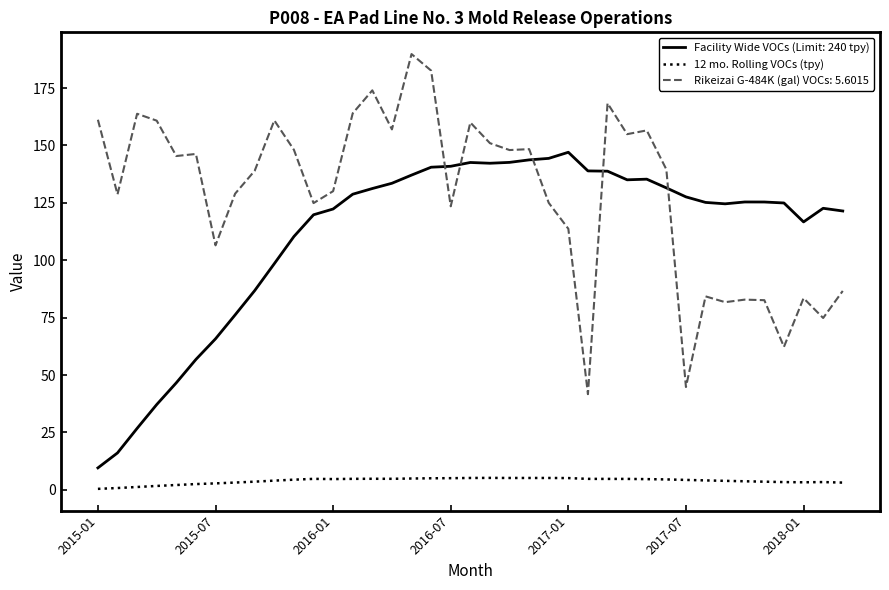

What is the maximum value for Rikeizai G-484K (gal) VOCs: 5.6015?

189.8